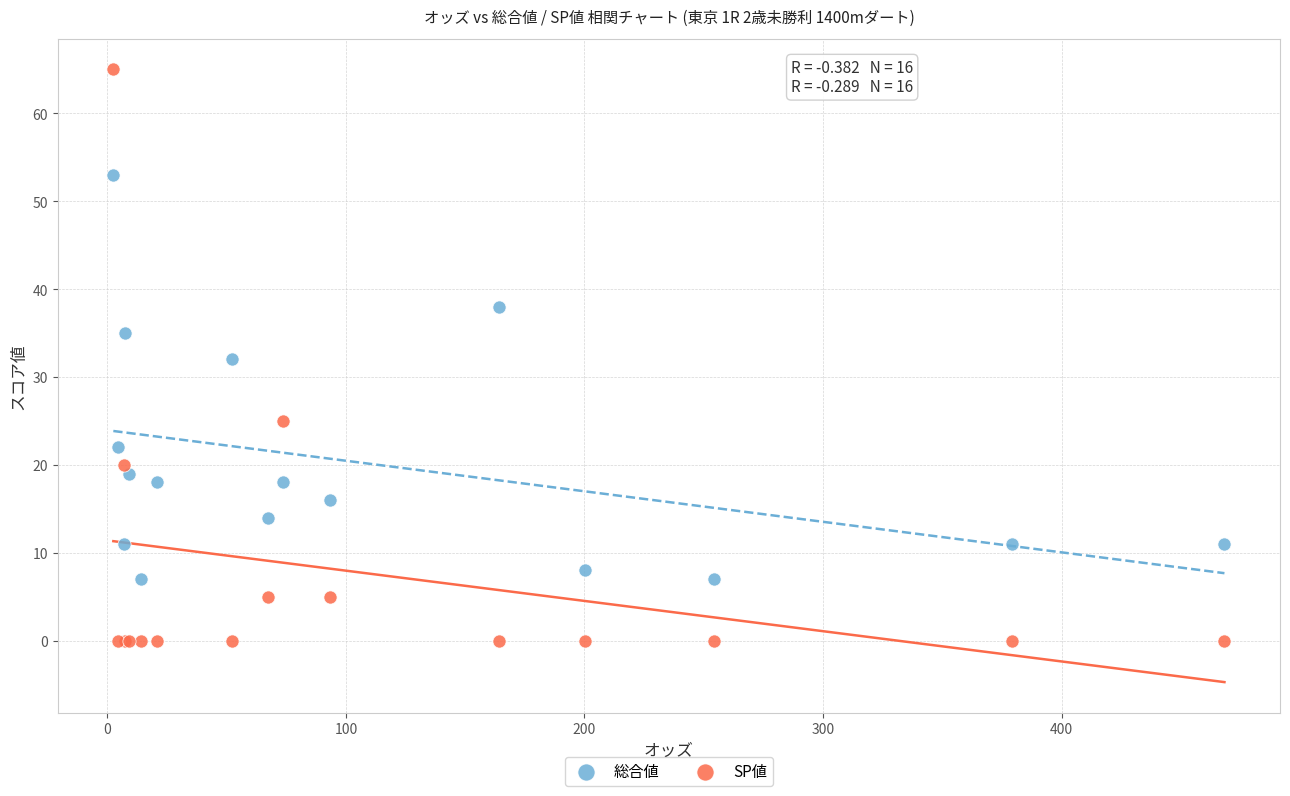

Which series reaches the maximum Y coordinate?

SP値